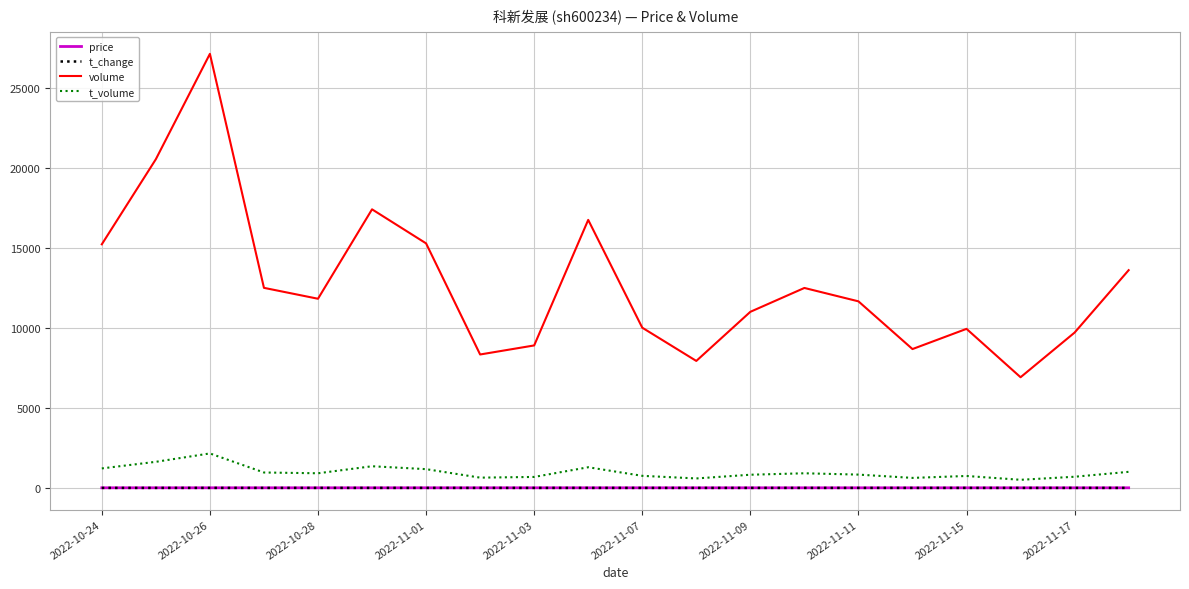

How many lines are shown in the chart?

4